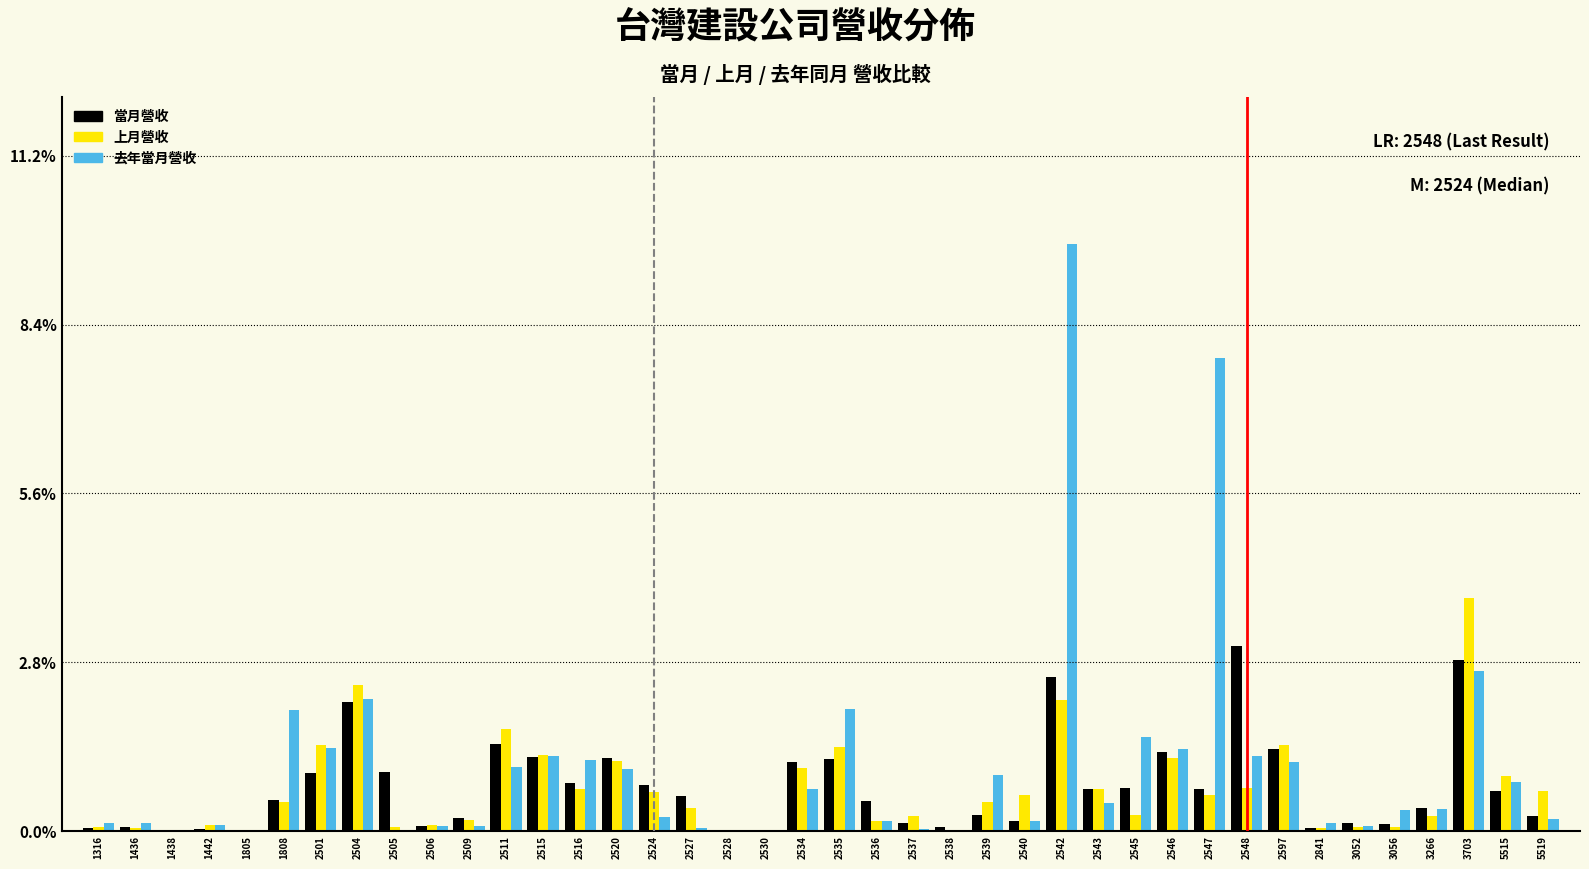

Between 2501 and 2537, which series saw the biggest shift?

去年當月營收